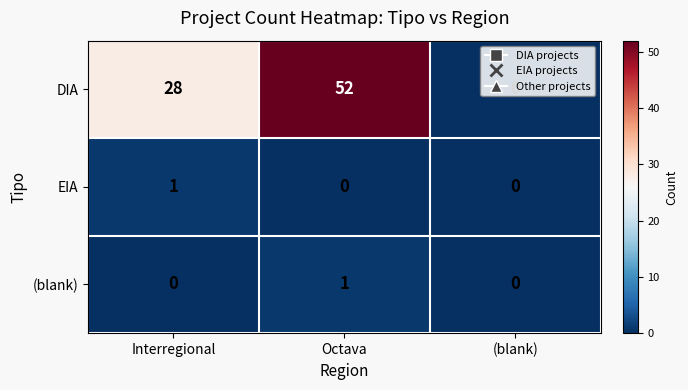

The (blank) series shows 1 at Octava. True or false?

True